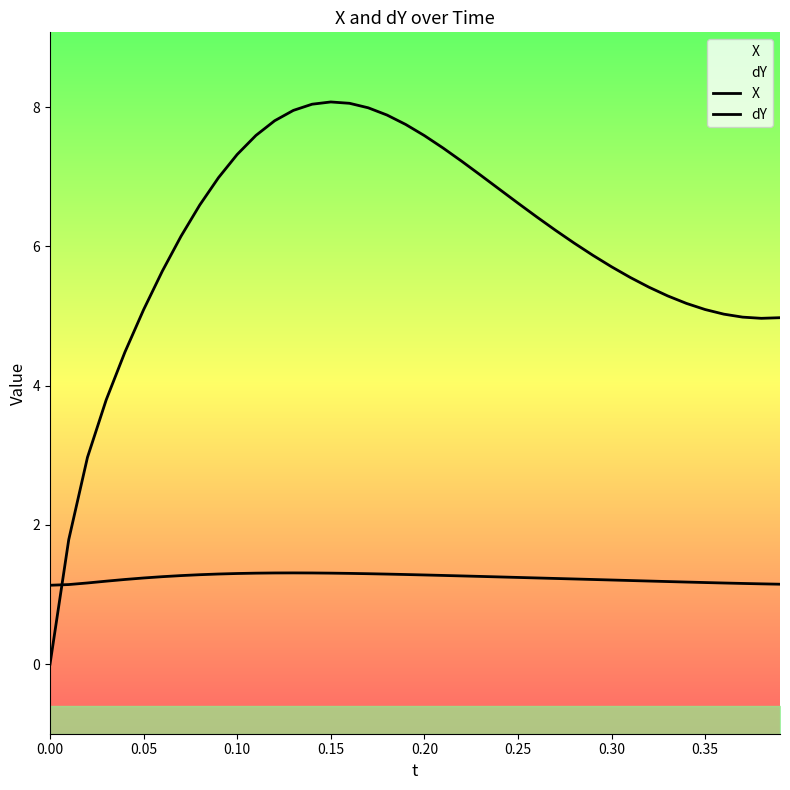

Which series has the largest range (max minus min)?

dY